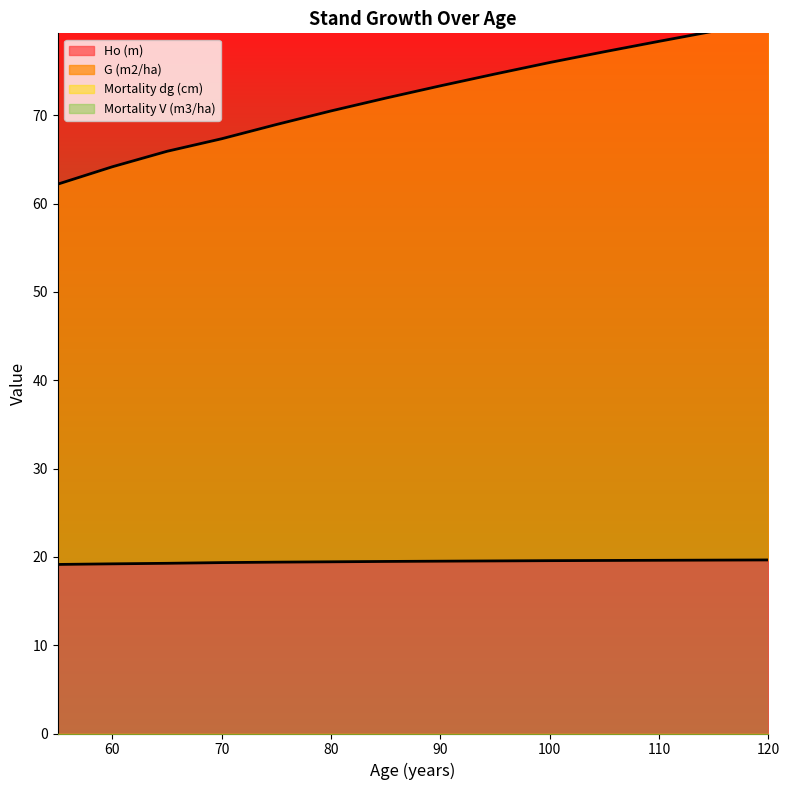

At which category does the chart reach its minimum across all series?

55